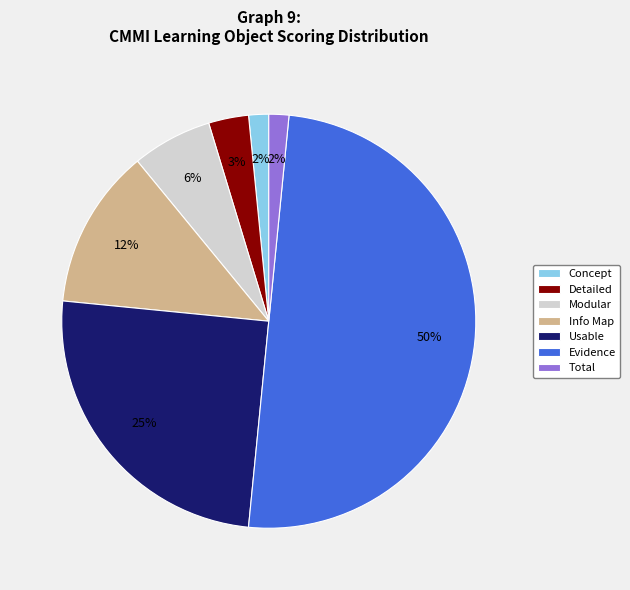

To the nearest percent, what is the combined percentage of Usable and Total?

27%